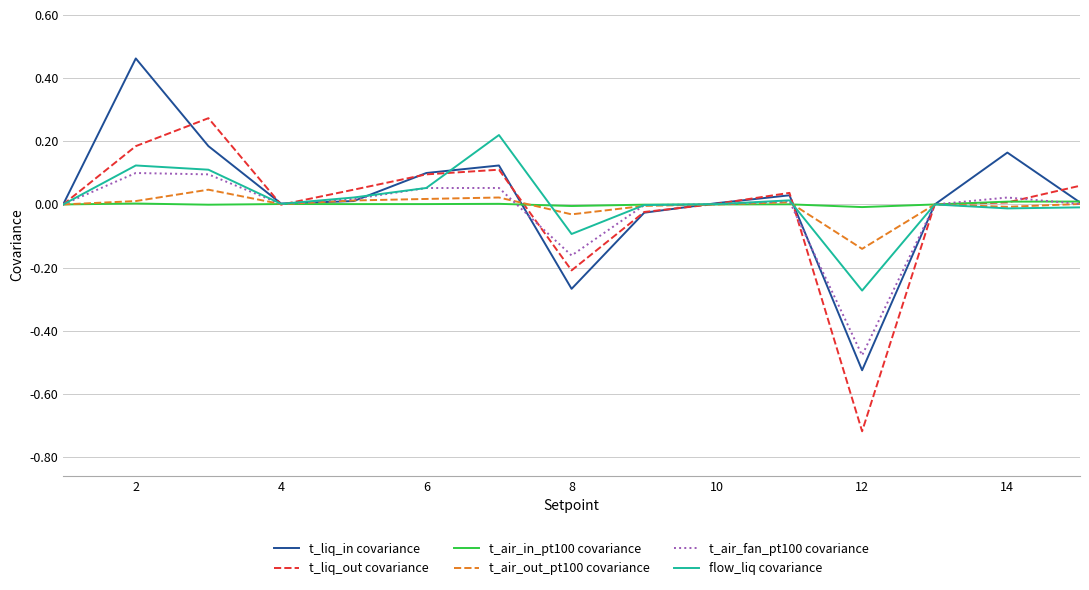

What is the difference between the maximum and second lowest values in the t_air_fan_pt100 covariance series?

0.3